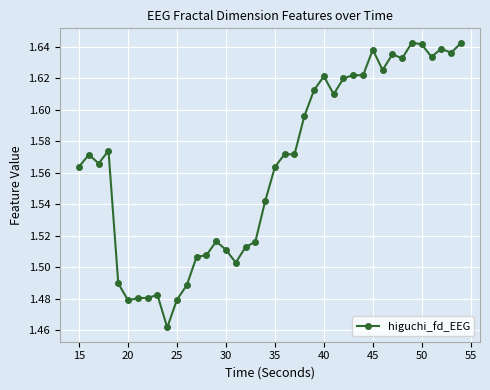

True or false: there are more than 1 points higher than both neighbors.

True